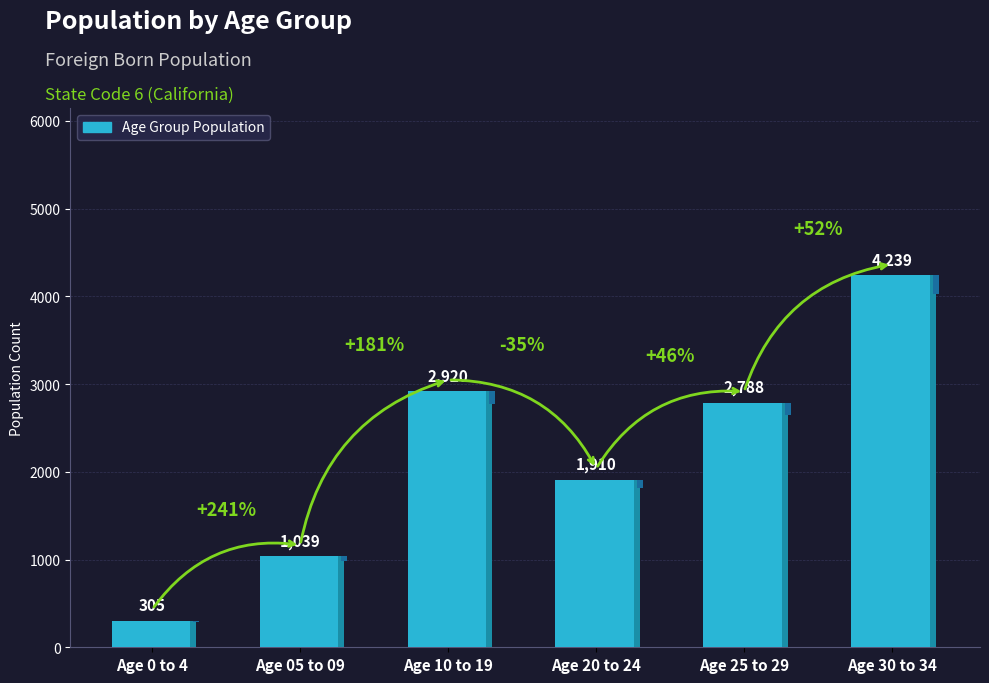

What is the ratio of the value at Age 10 to 19 to the value at Age 25 to 29?

1.0